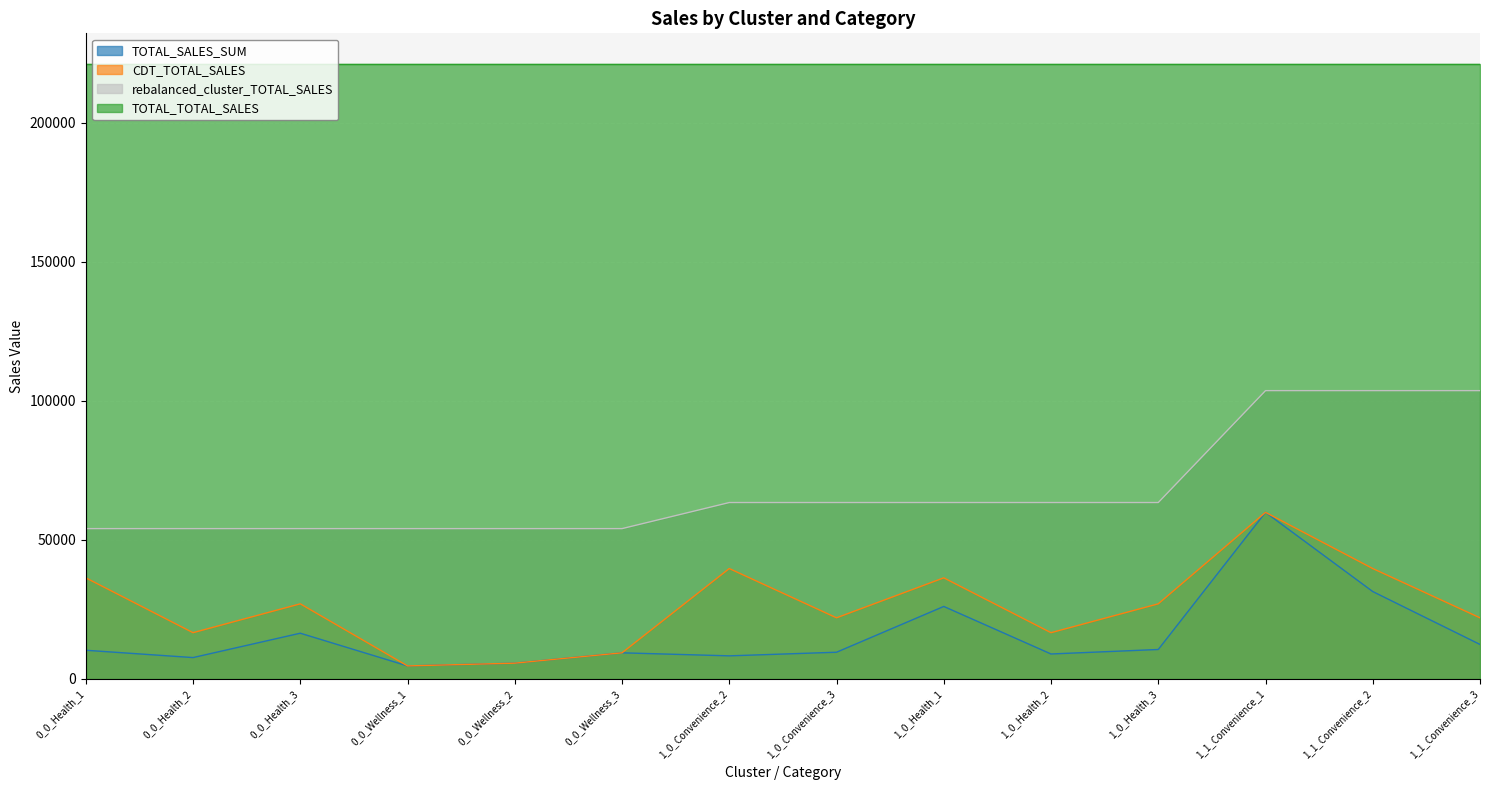

What is the difference between the highest and lowest values at 1_1_Convenience_1?

161151.0